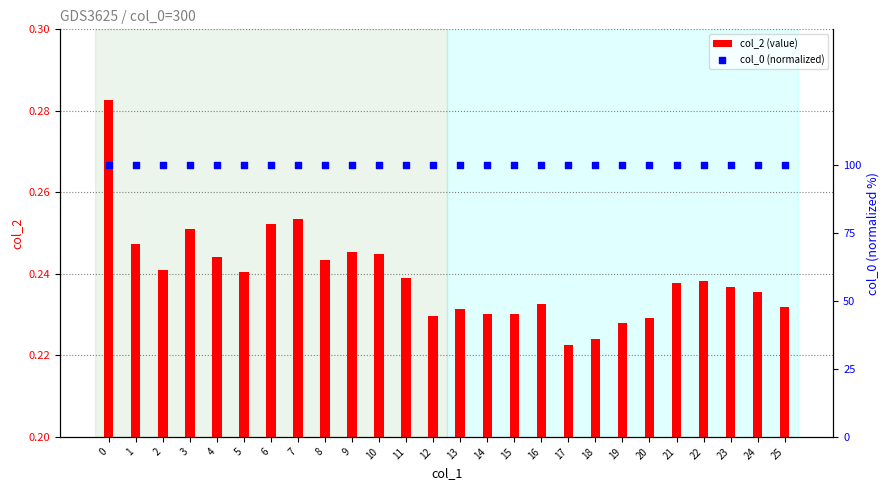

What is the total value across all series at 17?

100.2